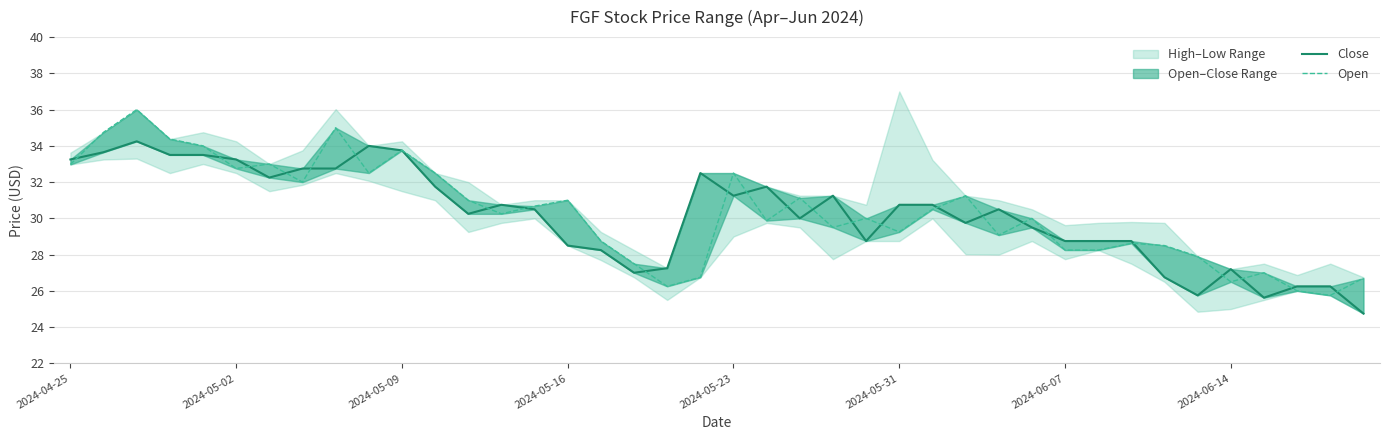

Does the chart have visible grid lines?

Yes